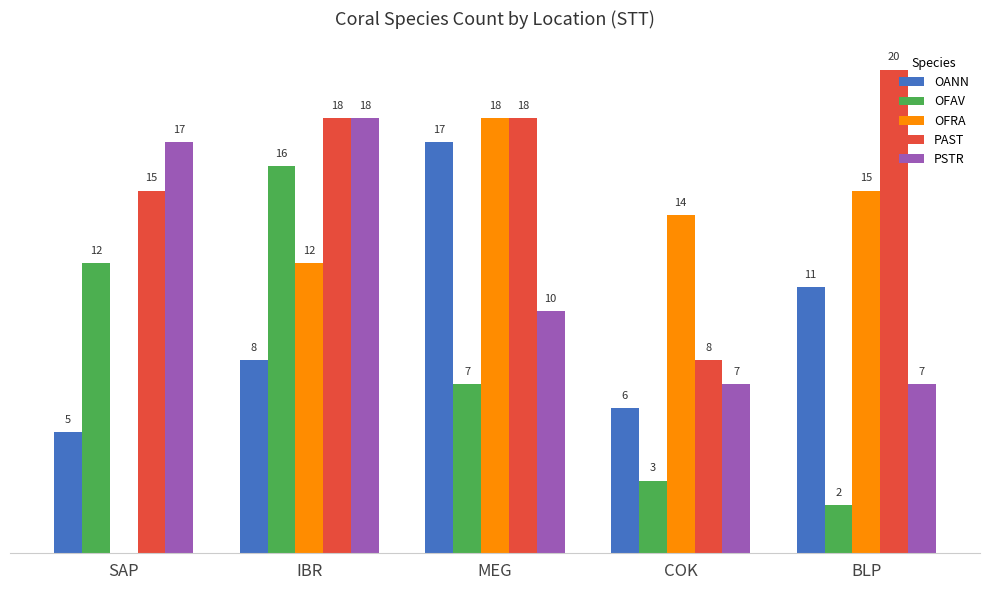

What are all the series names shown in the legend?

OANN, OFAV, OFRA, PAST, PSTR